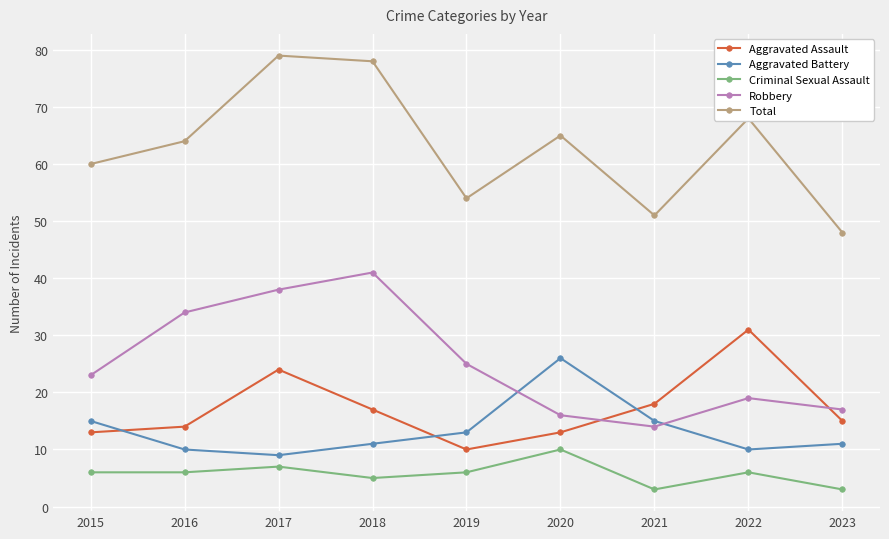

What is the spread (max minus min) of values at 2015?

54